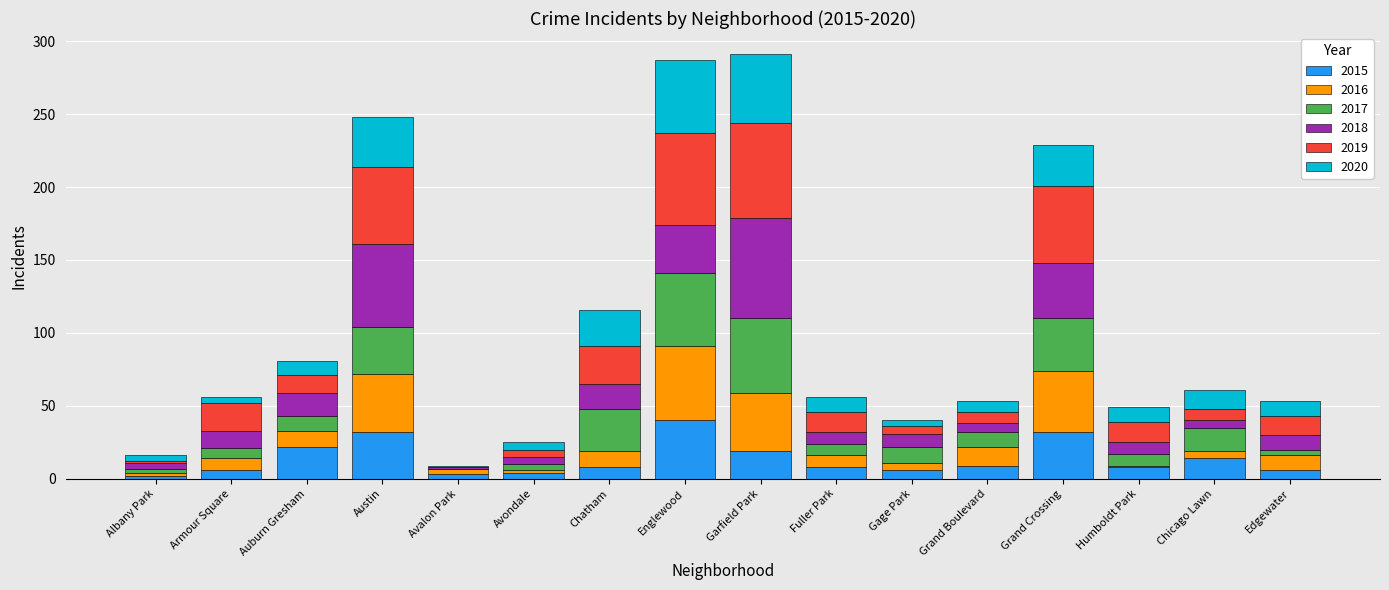

How many series are shown in this chart?

6